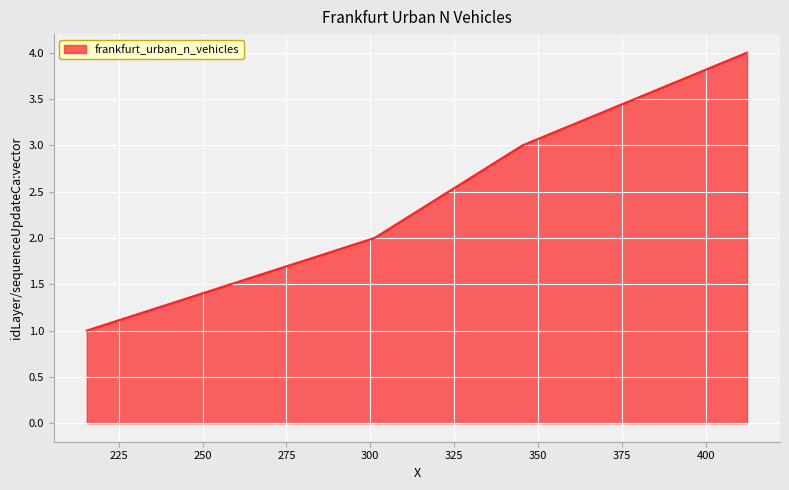

True or false: there are more than 0 points higher than both neighbors.

False